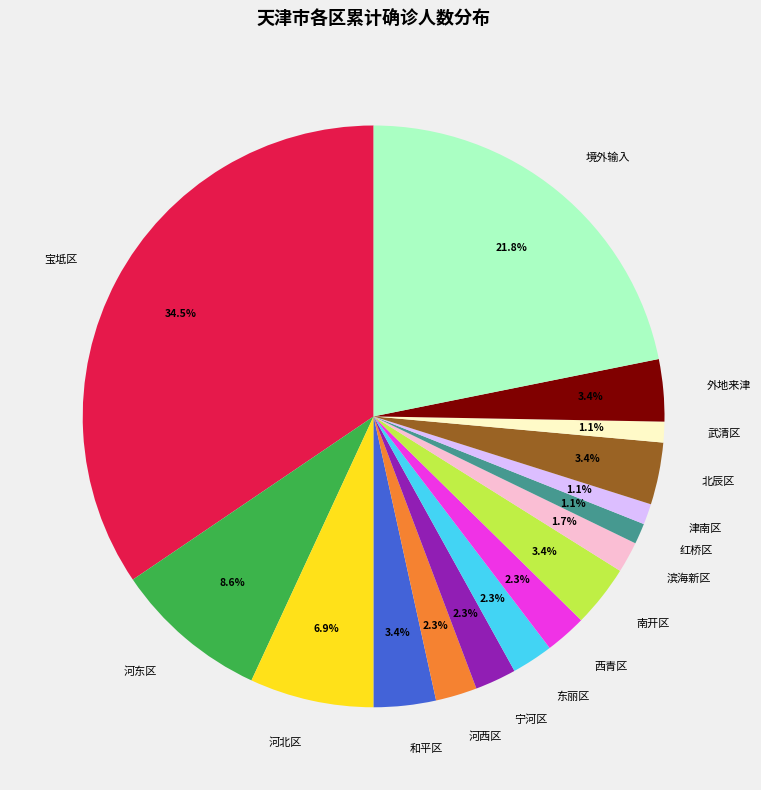

To the nearest percent, what is the average slice percentage?

6%